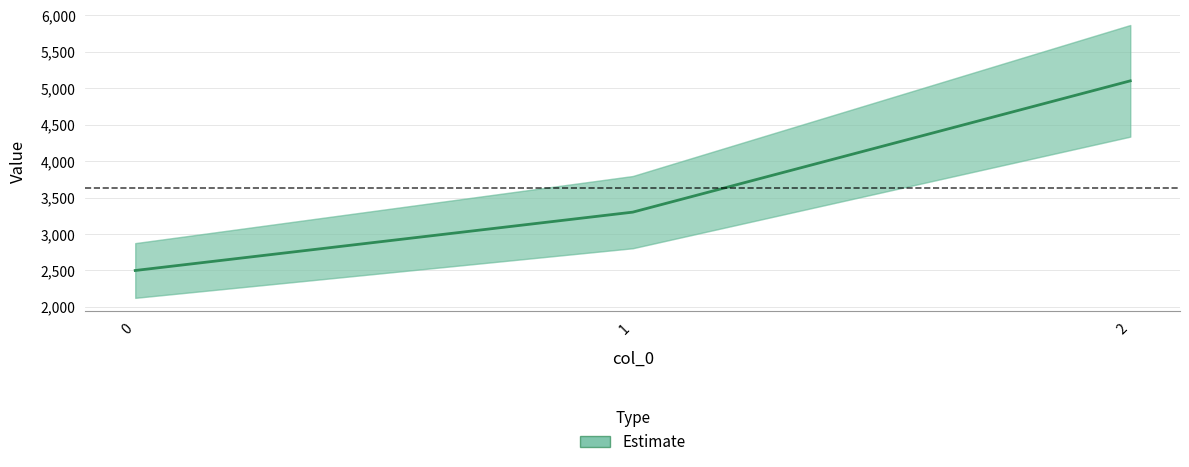

The value at 0 is 2500. True or false?

True